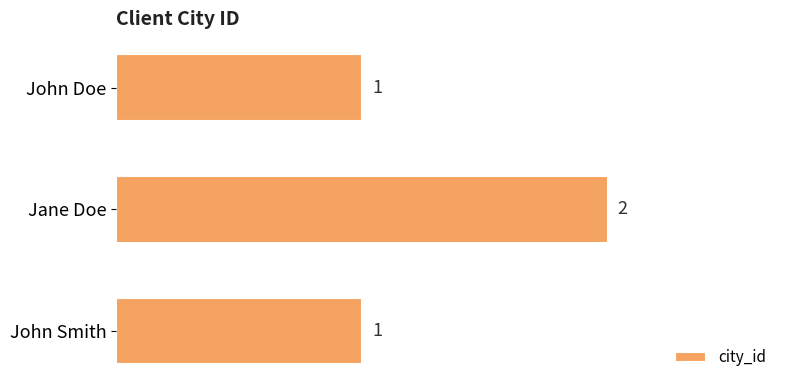

What is the label of the 2nd bar from the top?

Jane Doe